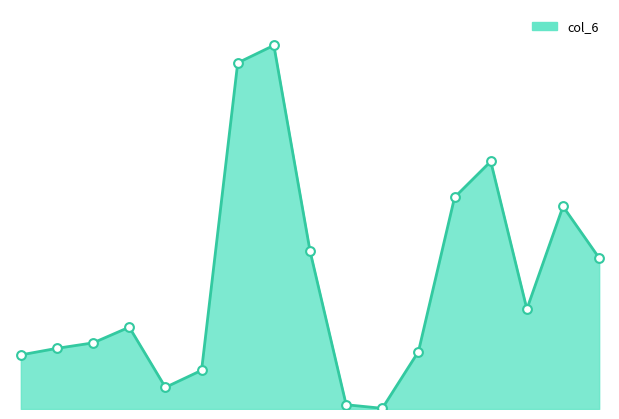

Is this an area chart (filled region under the line)?

Yes